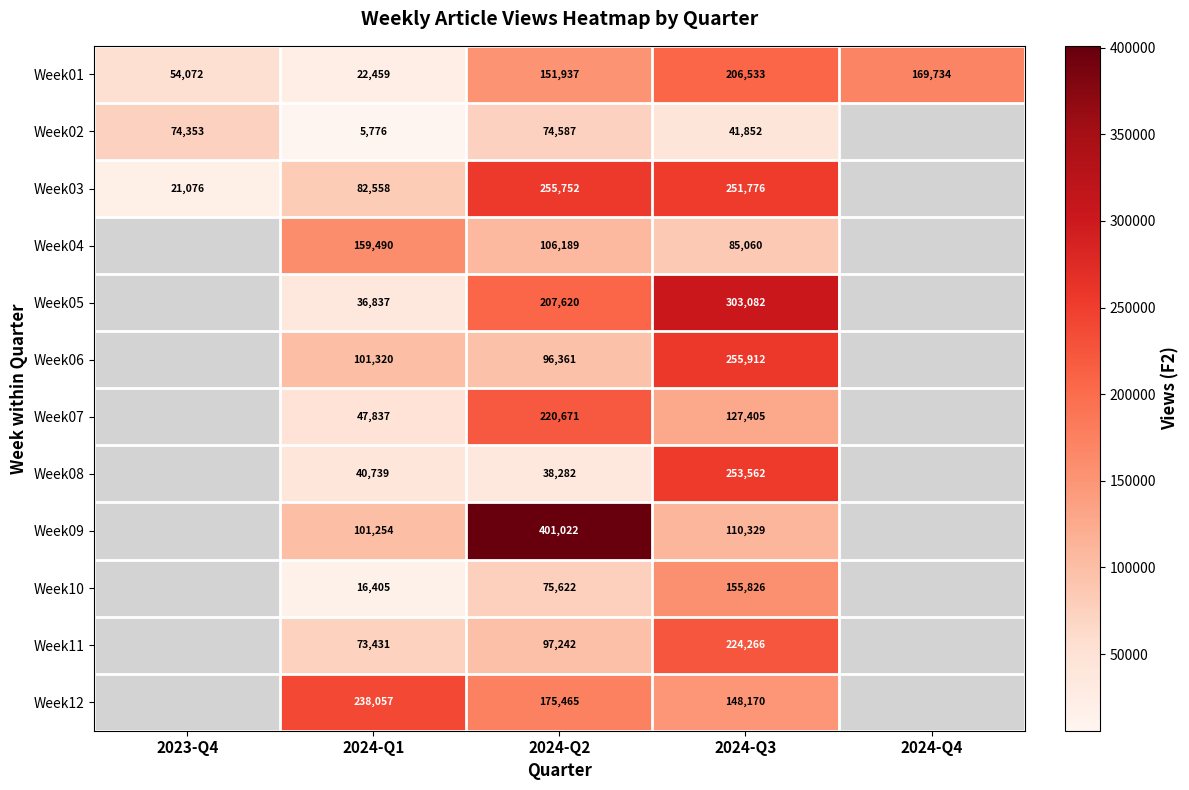

Is the value of Week06 at 2024-Q3 greater than the value of Week03 at 2023-Q4?

Yes